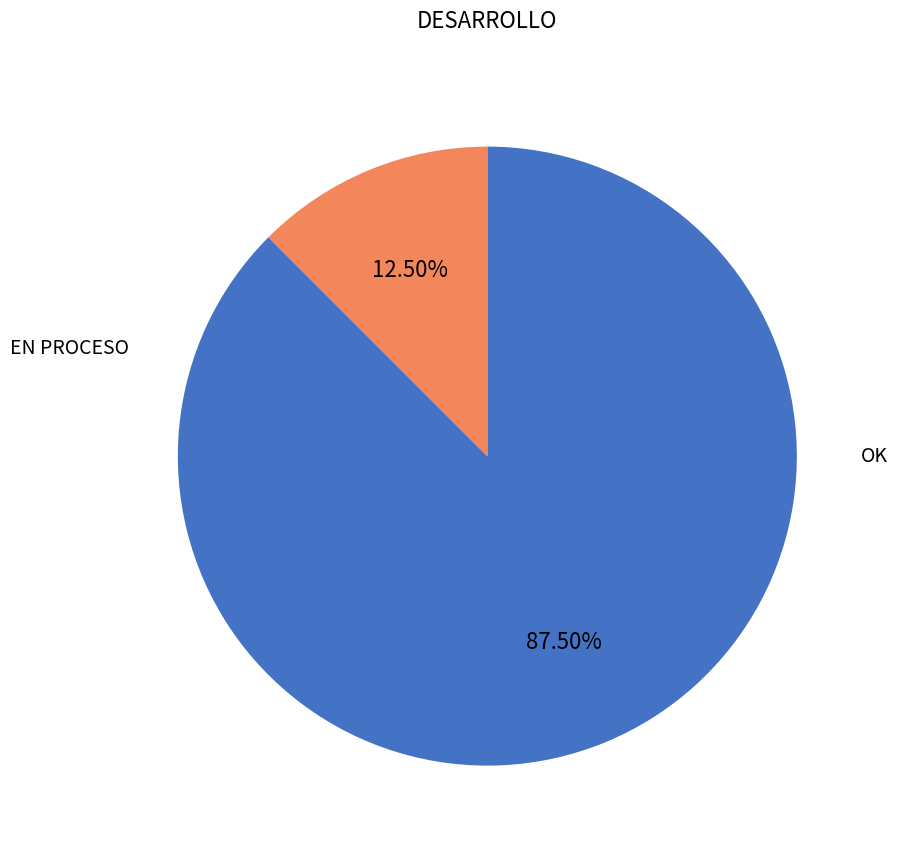

Is there any slice that represents more than half of the pie?

Yes